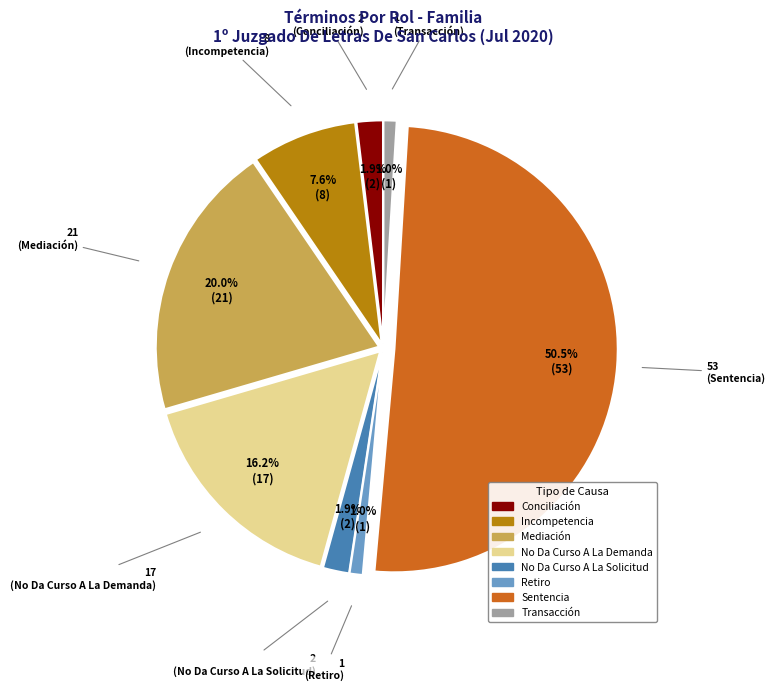

To the nearest percent, what portion does No Da Curso A La Demanda represent?

16%